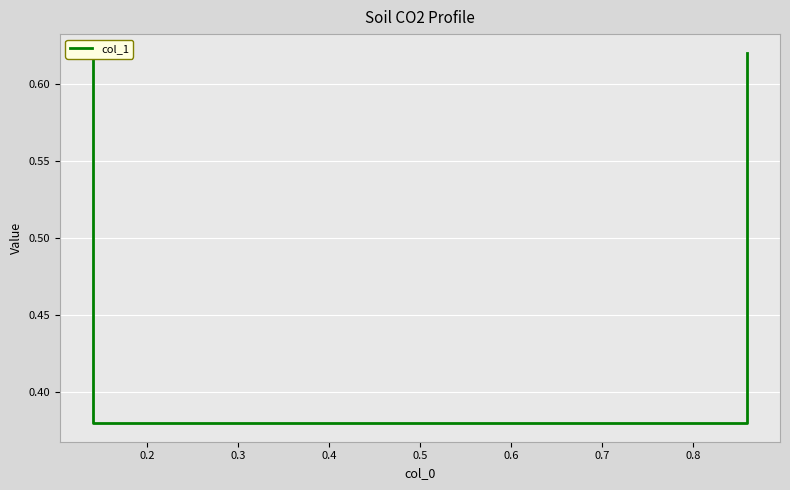

Which category has the lowest value across all series?

0.2